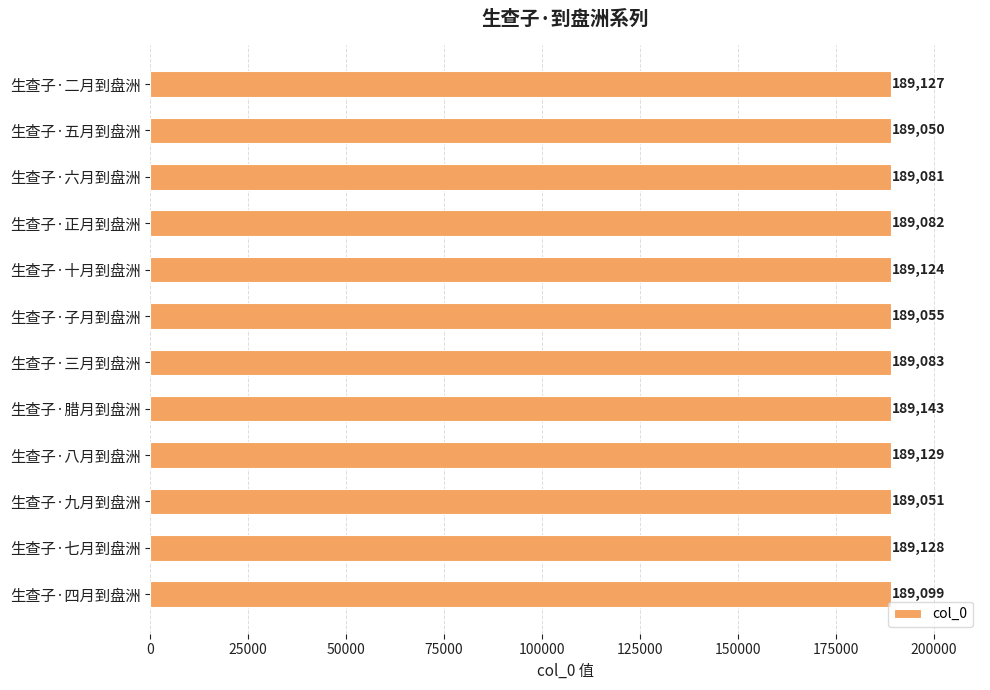

What is the value of the 9th bar from the top?

189129